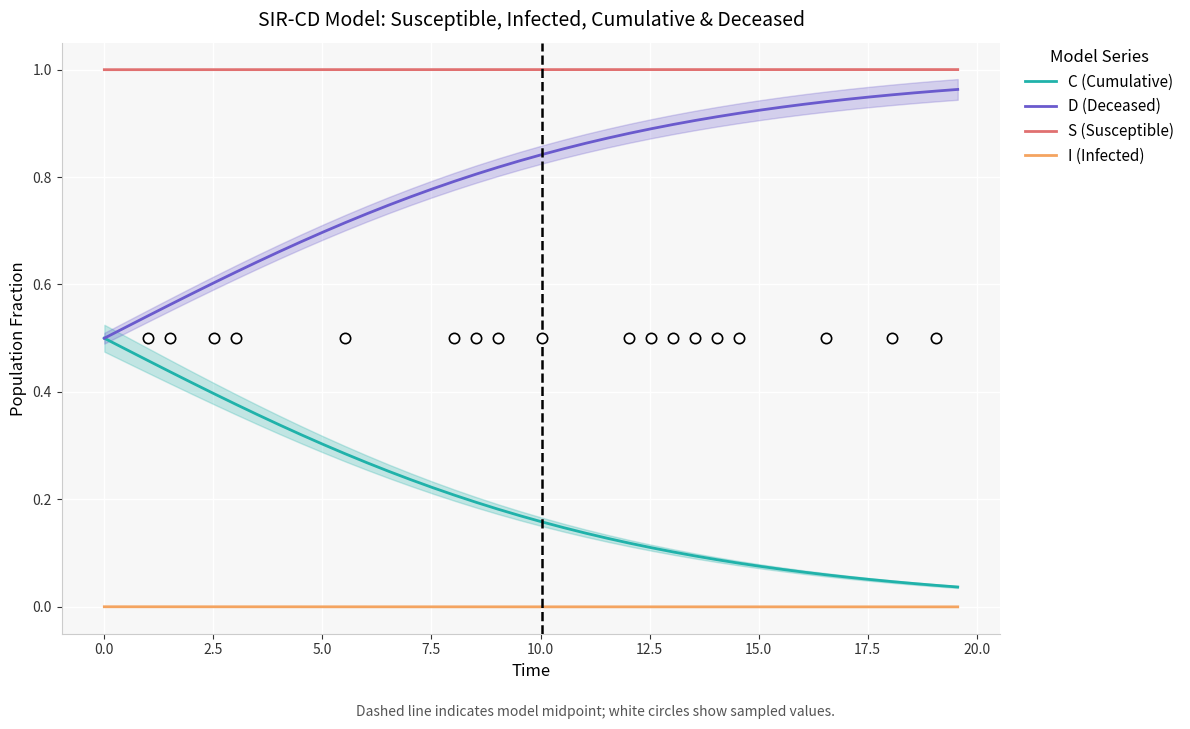

True or false: I (Infected) and S (Susceptible) cross at least once.

False